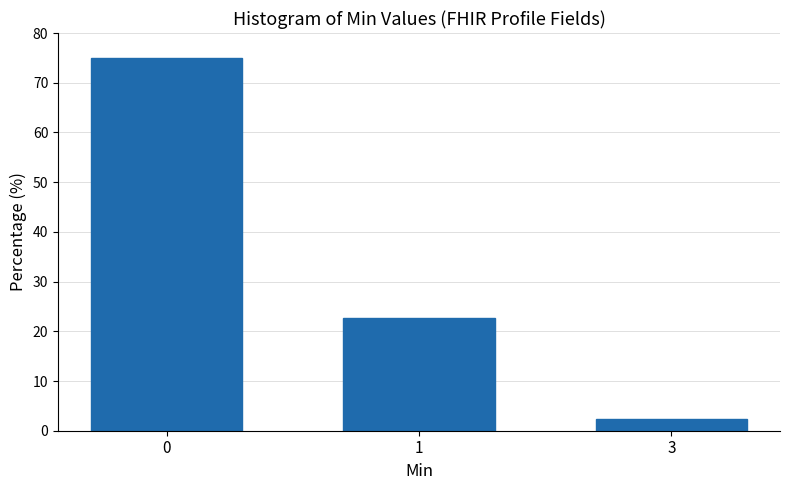

Reading left to right, list all the values displayed in this chart.

75.0	22.7	2.3